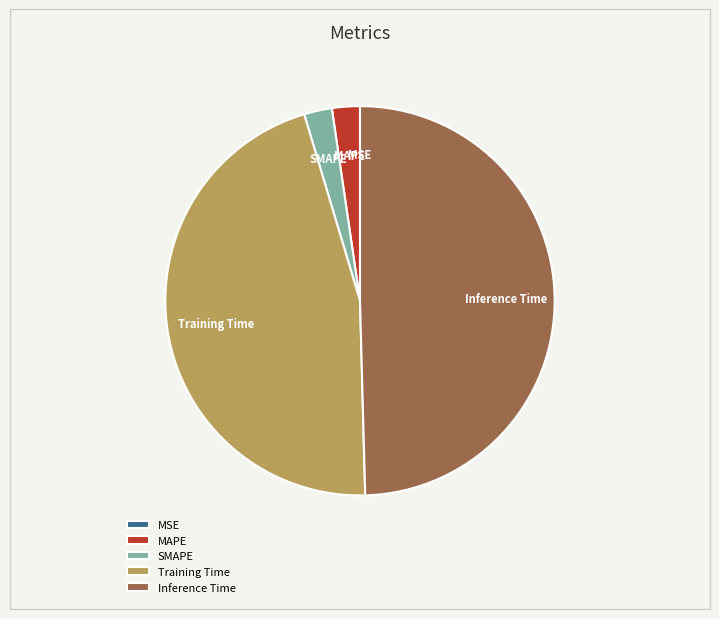

Is it true that Inference Time is 50% of the pie?

True